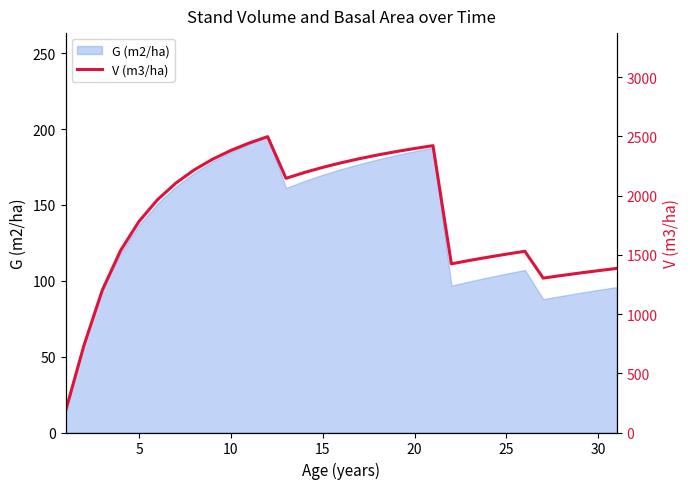

The G (m2/ha) series shows 42.0 at 25. True or false?

False